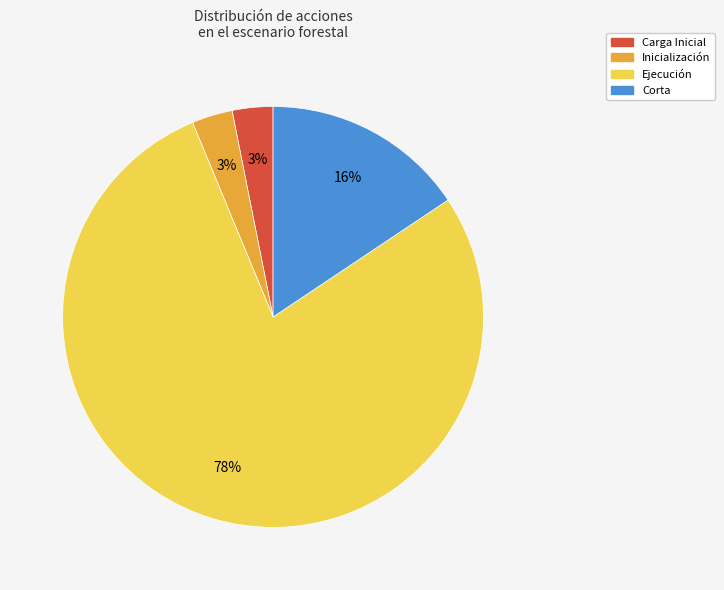

Is the sum of Corta and Carga Inicial greater than half?

No